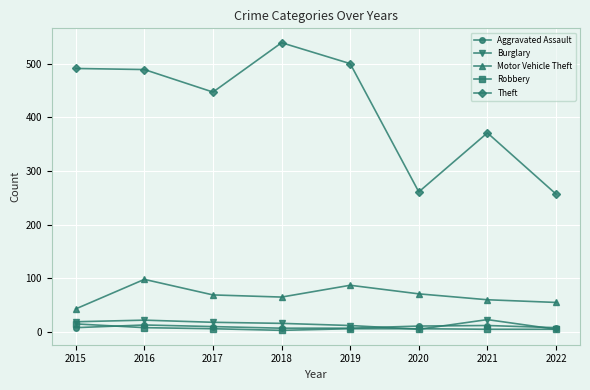

How many lines are shown in the chart?

5